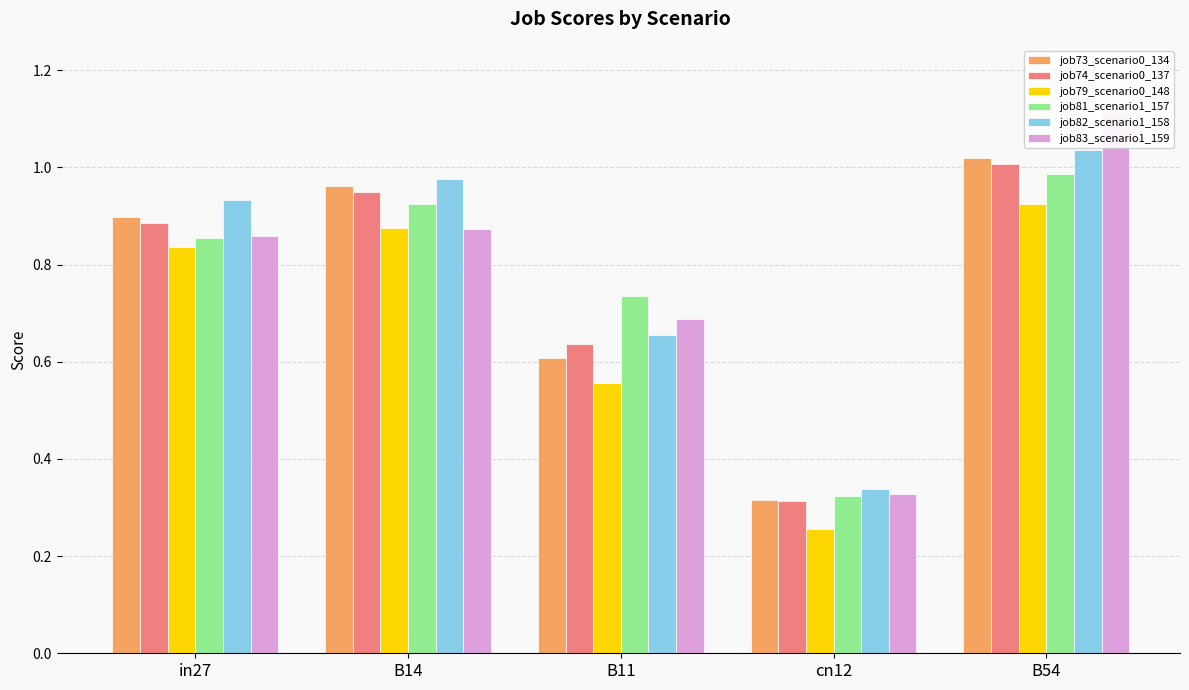

Reading left to right, what are all the values shown in this chart?

job73_scenario0_134: 0.9	1.0	0.6	0.3	1.0
job74_scenario0_137: 0.9	0.9	0.6	0.3	1.0
job79_scenario0_148: 0.8	0.9	0.6	0.3	0.9
job81_scenario1_157: 0.9	0.9	0.7	0.3	1.0
job82_scenario1_158: 0.9	1.0	0.7	0.3	1.0
job83_scenario1_159: 0.9	0.9	0.7	0.3	1.1